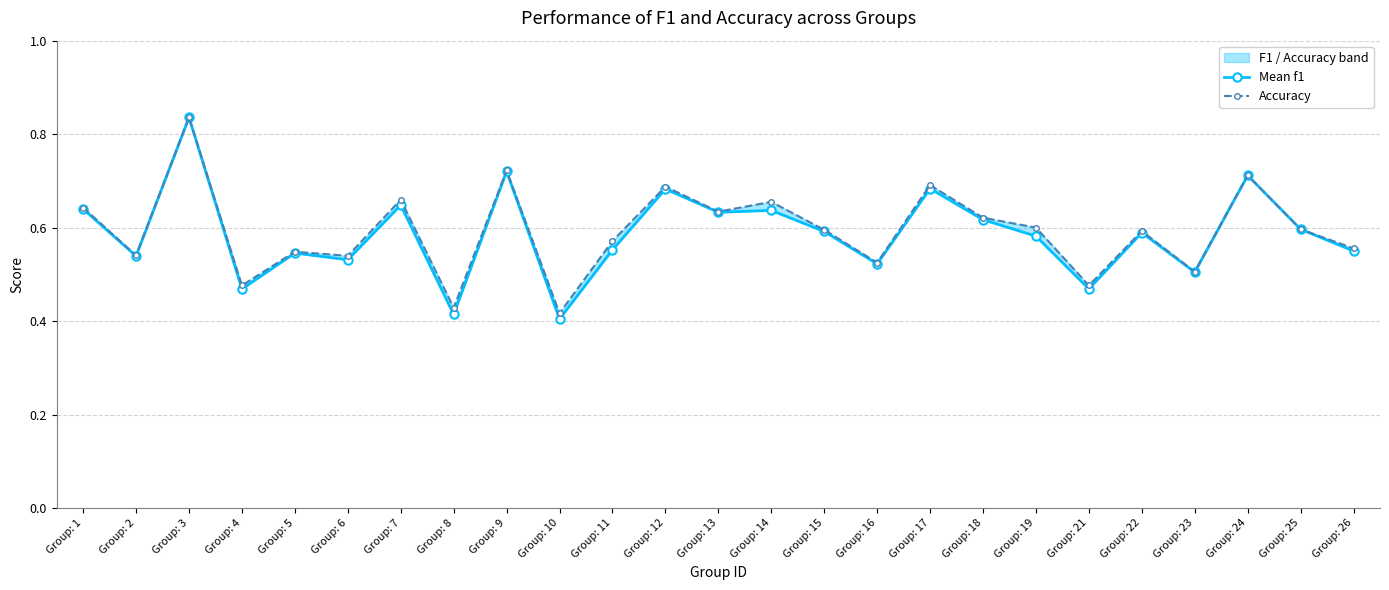

What is the sum of the Mean f1 values at Group: 11 and Group: 17?

1.2